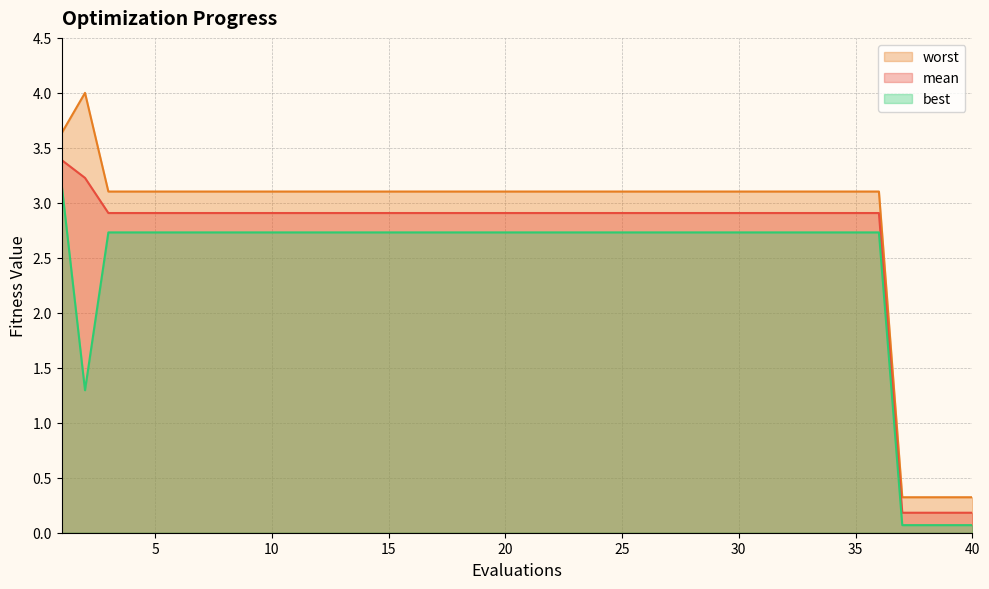

True or false: best has a value of 1.0 at 35.

False